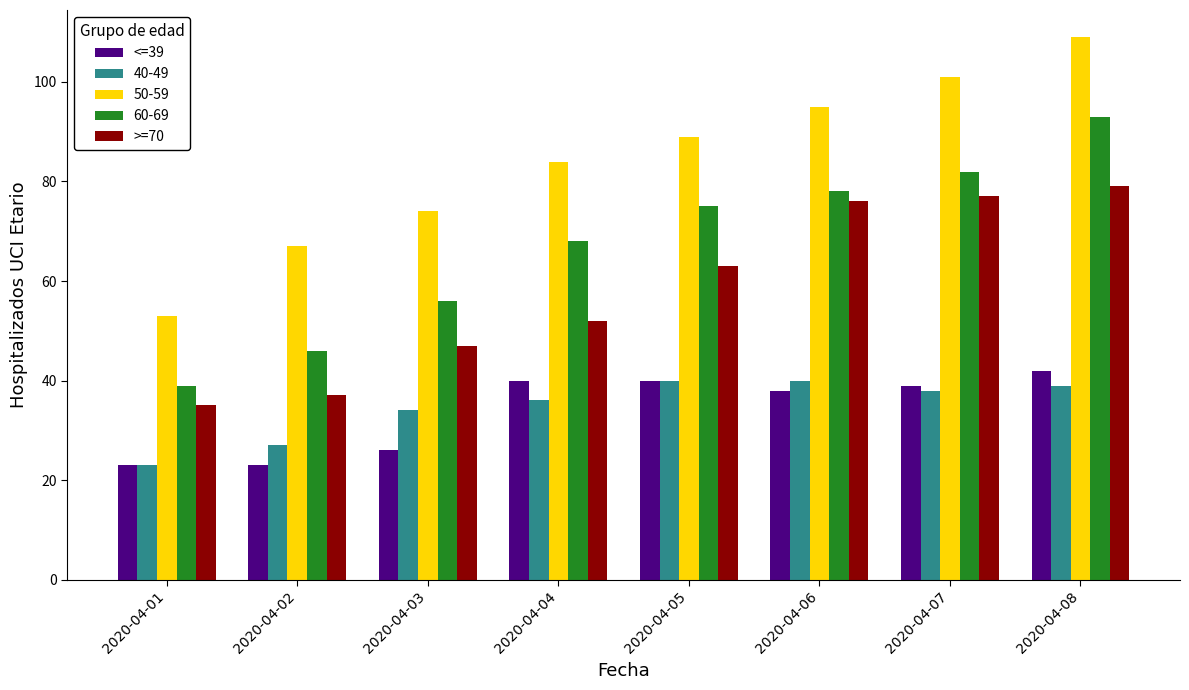

What is the difference between the maximum and minimum values in the >=70 series?

44